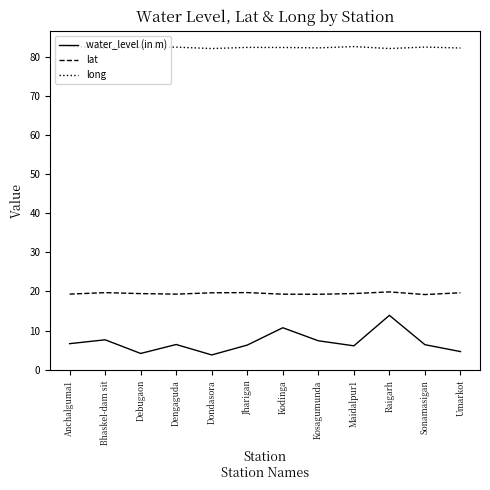

Rank the series by their average value, from lowest to highest.

water_level (in m), lat, long